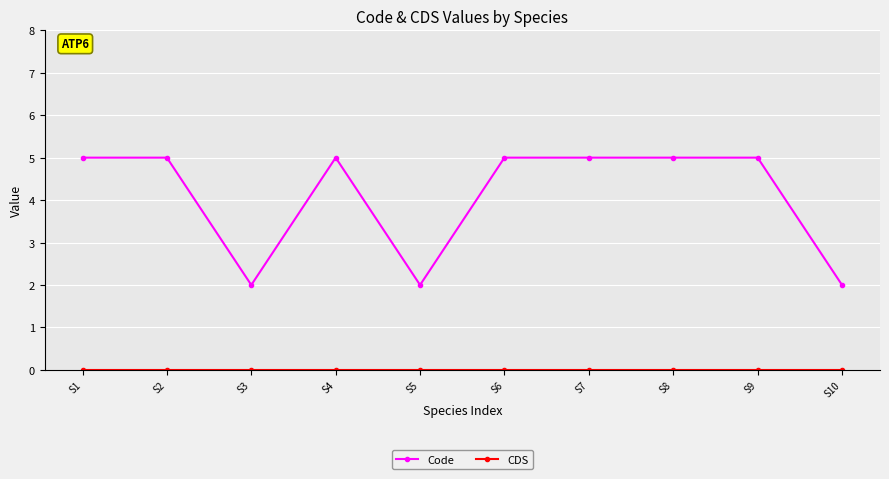

What is the sum of the Code values at S10 and S4?

7